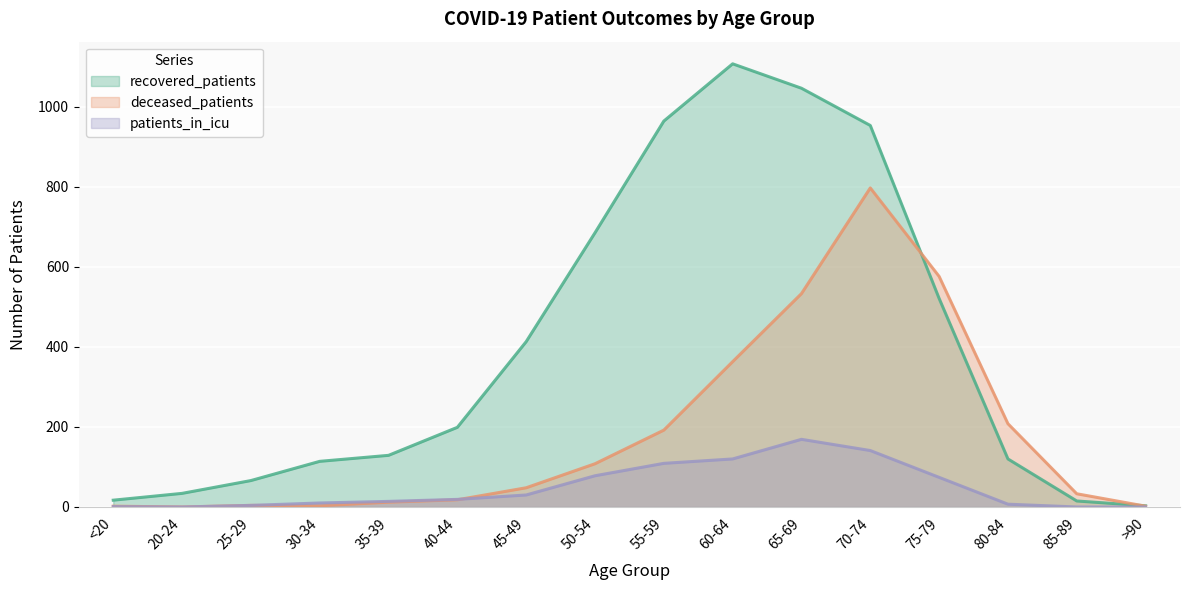

What is the label of the 10th point from the left?

60-64